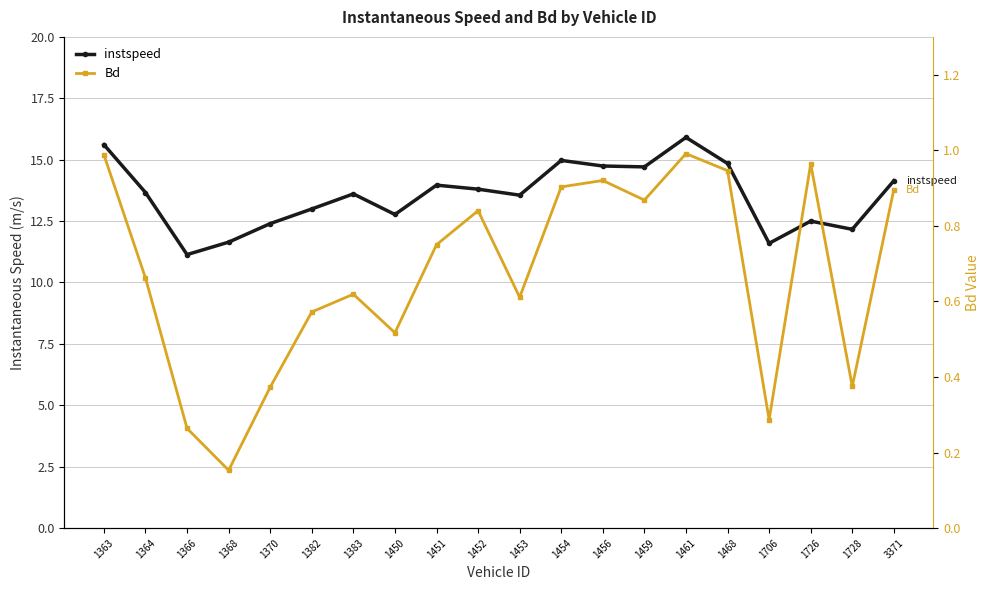

Rank the series by their average value, from highest to lowest.

instspeed, Bd